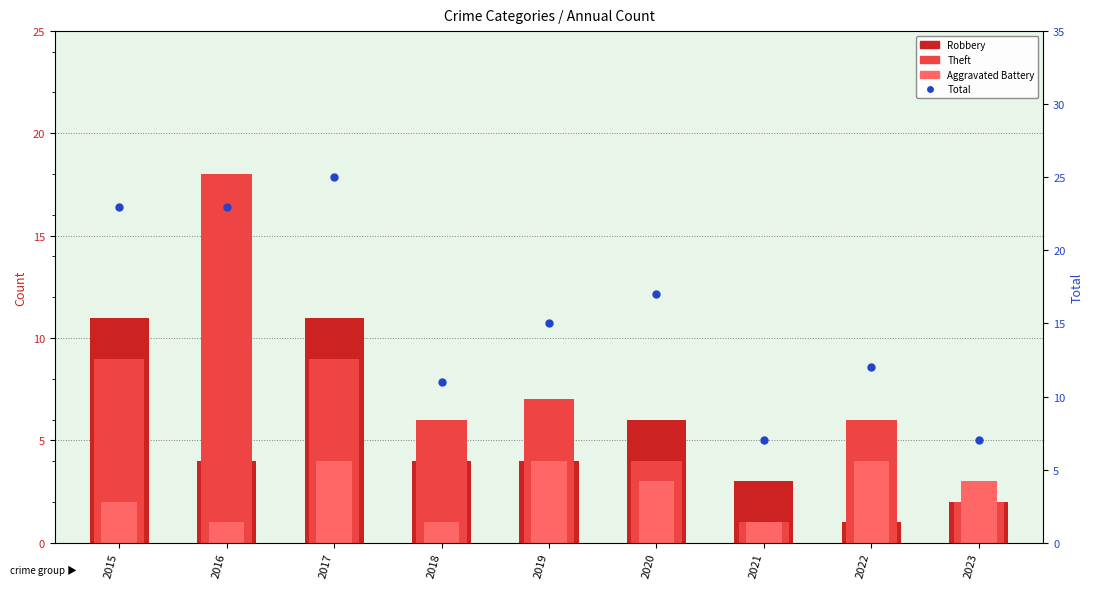

At how many categories does at least one series exceed 23?

1